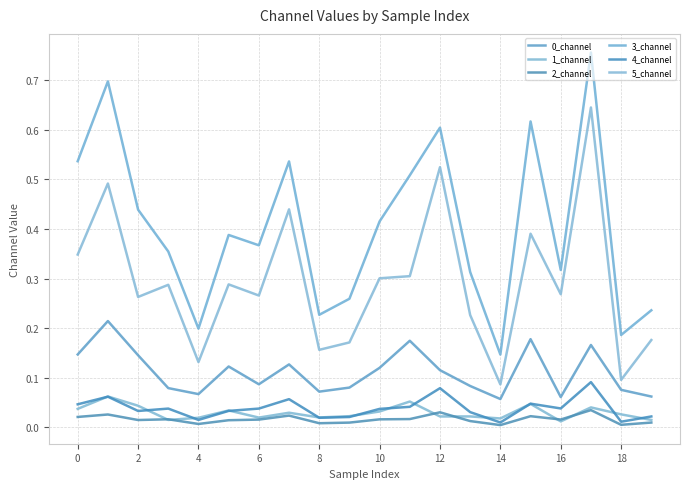

How many lines are shown in the chart?

6